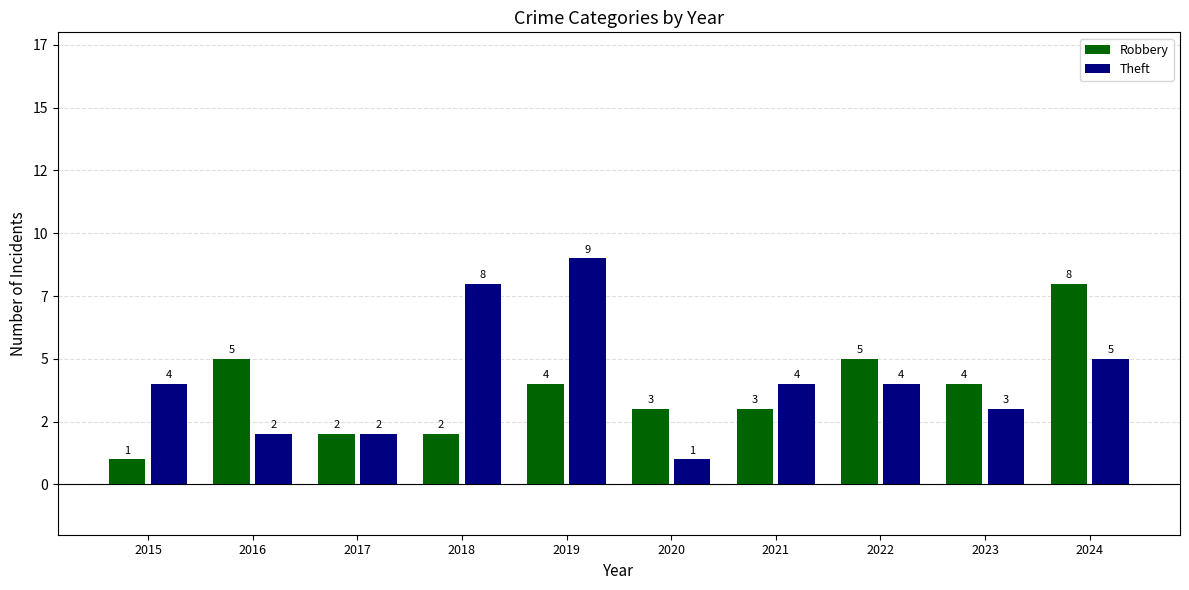

Reading left to right, extract all data points from this chart.

Robbery: 1	5	2	2	4	3	3	5	4	8
Theft: 4	2	2	8	9	1	4	4	3	5